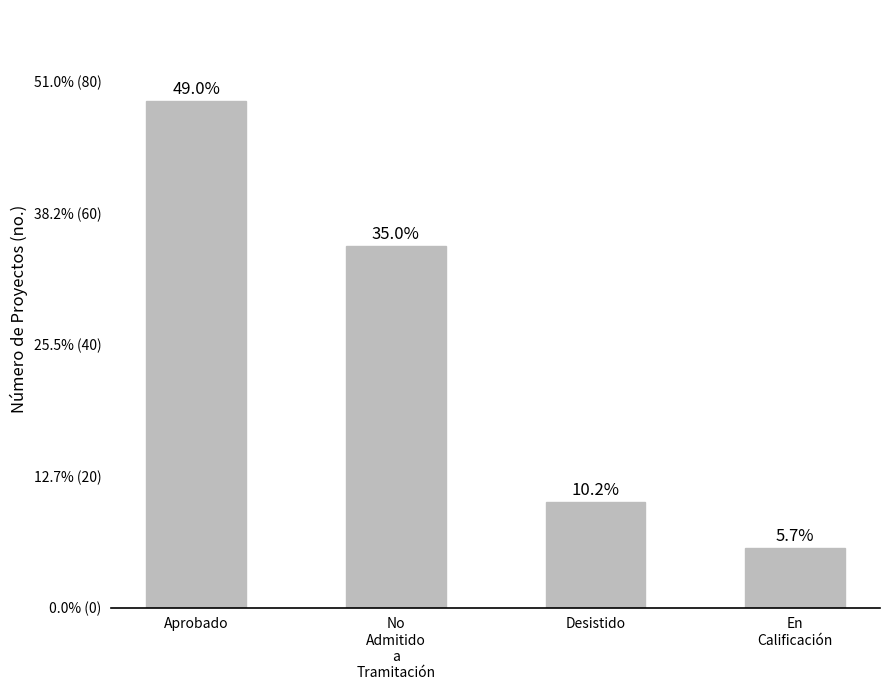

What is the ratio of the value at Aprobado to the value at No
Admitido
a
Tramitación?

1.4